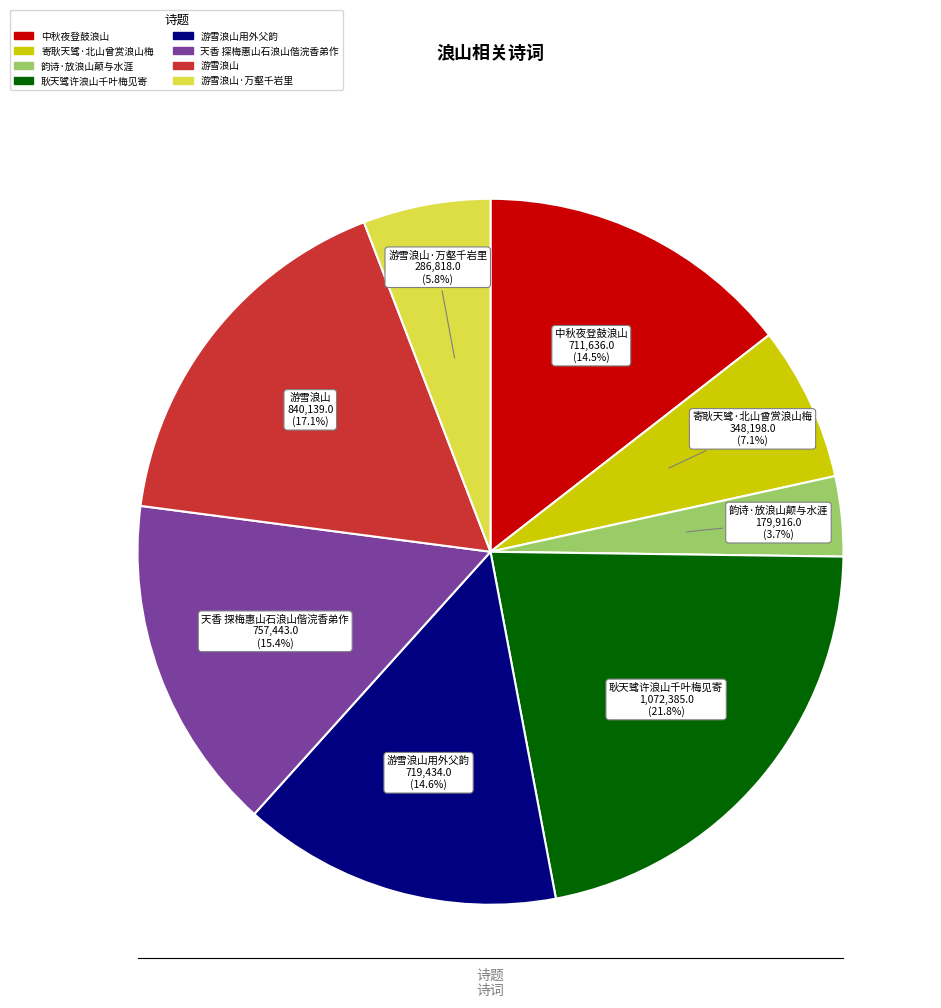

To the nearest percent, what is the average slice percentage?

12%